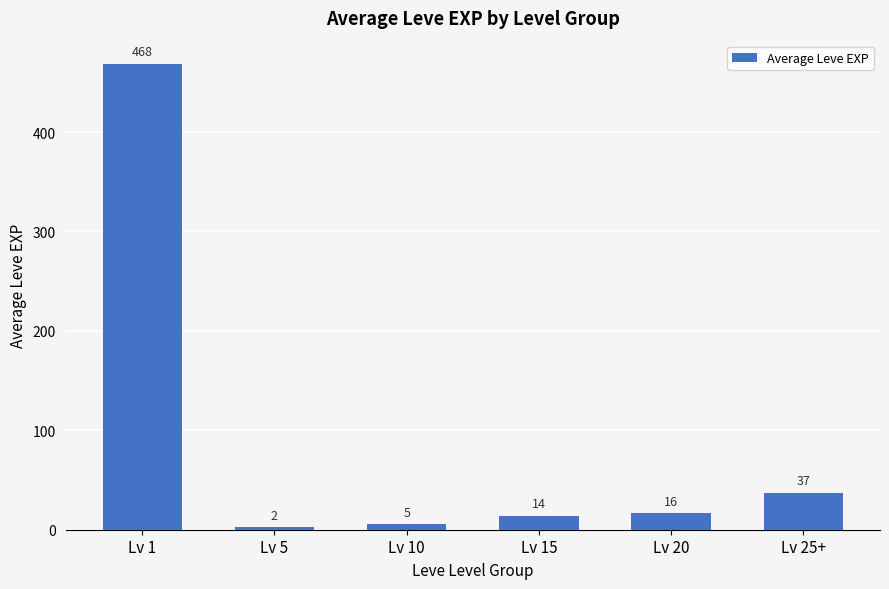

Does the chart contain stacked bars?

No